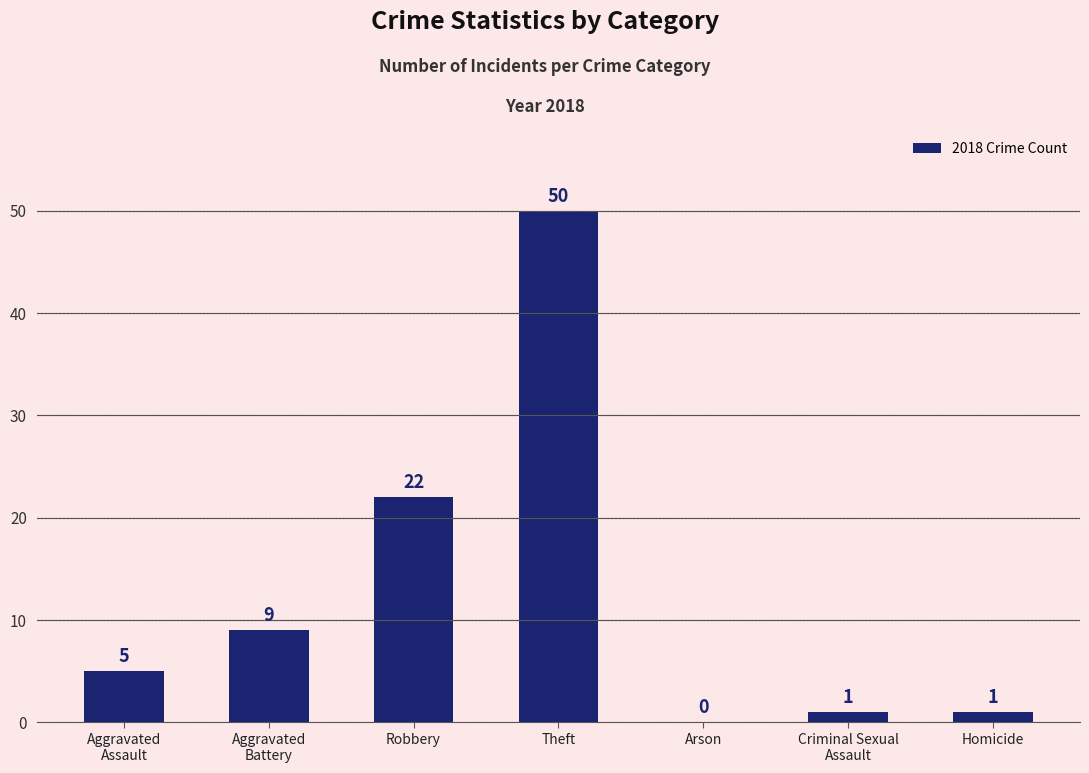

Which has a higher value, Aggravated
Battery or Robbery?

Robbery